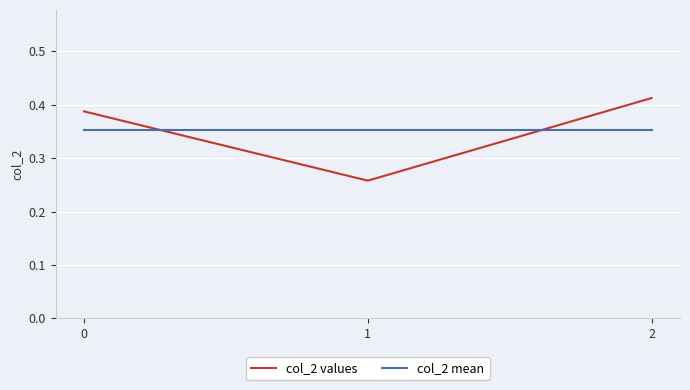

Which label corresponds to the largest value in the chart?

2